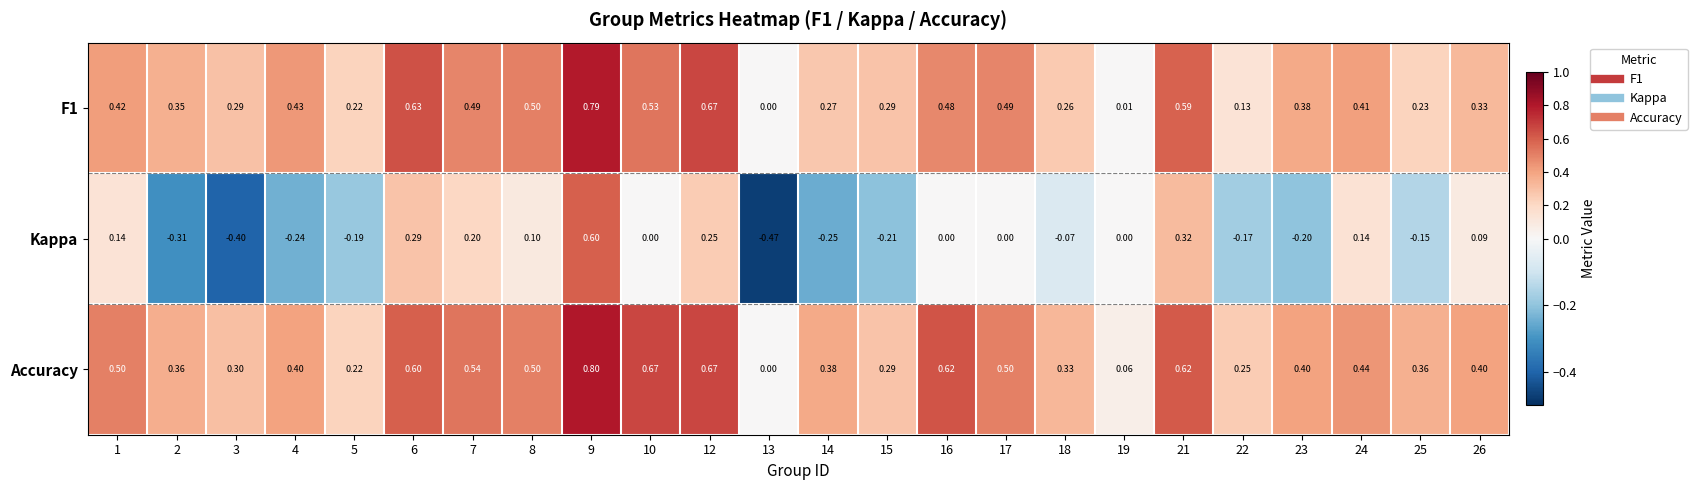

Which series has the widest spread of values?

Kappa